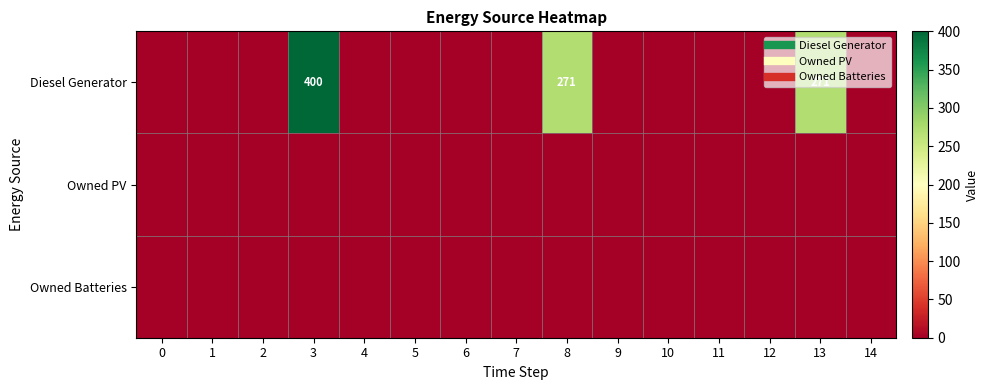

What is the highest value of the Diesel Generator series?

400